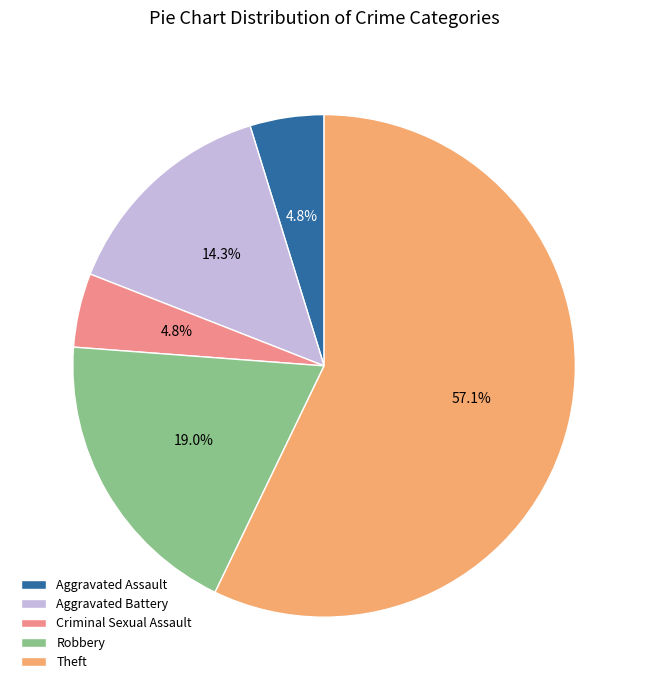

Which category has the biggest portion of the pie?

Theft